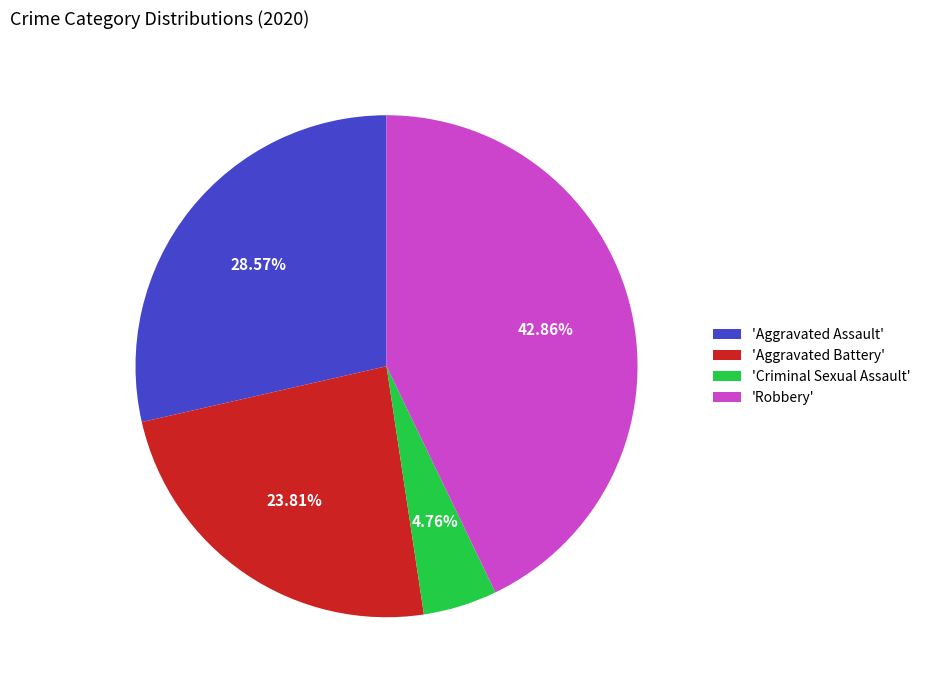

Combined, do 'Criminal Sexual Assault' and 'Aggravated Assault' account for over 50%?

No